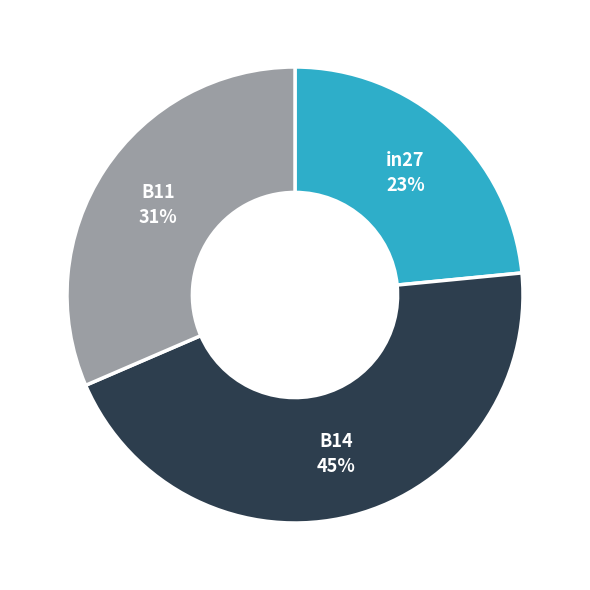

To the nearest percent, what is the average slice percentage?

33%